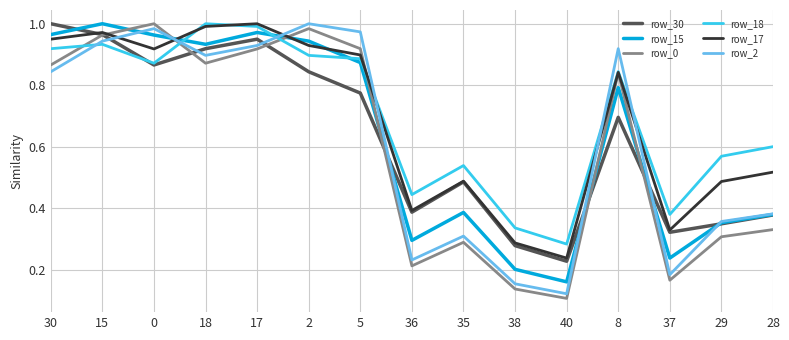

What is the difference between the maximum and second lowest values in the row_17 series?

0.7